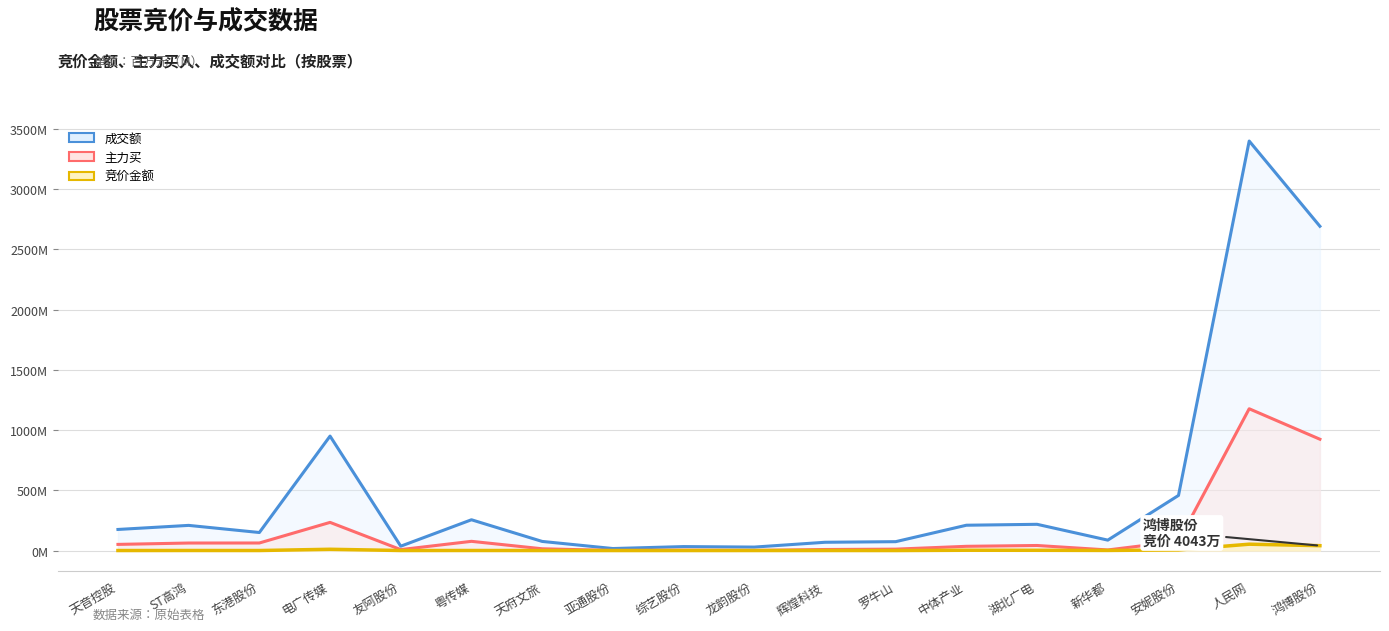

Which category has the lowest value across all series?

亚通股份